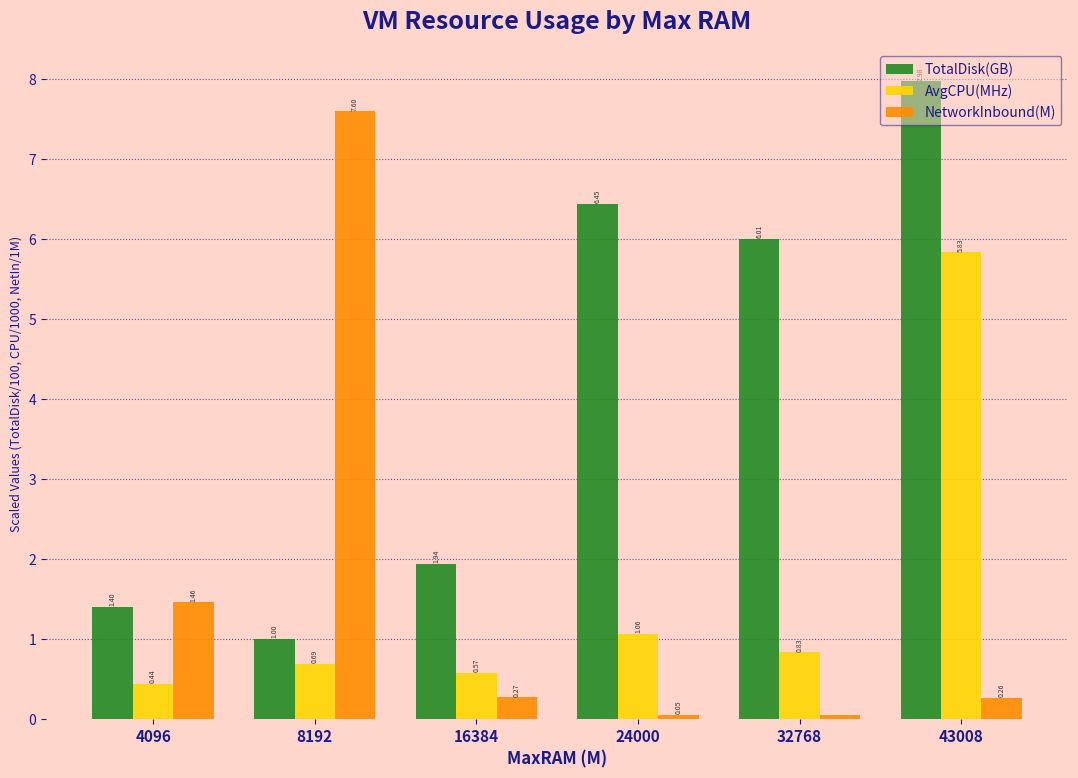

What is the total value across all series at 4096?

3.3